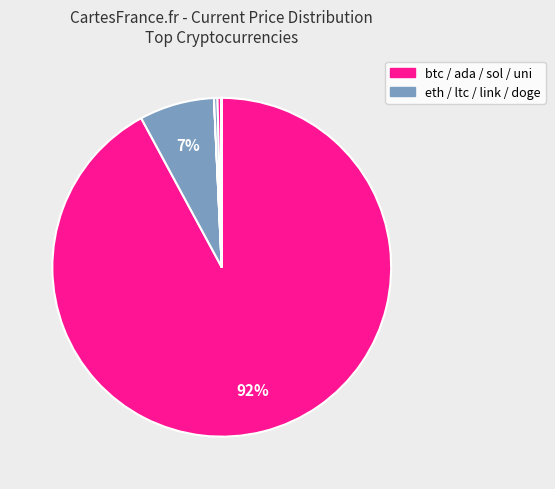

What is the smallest slice in the pie chart?

doge